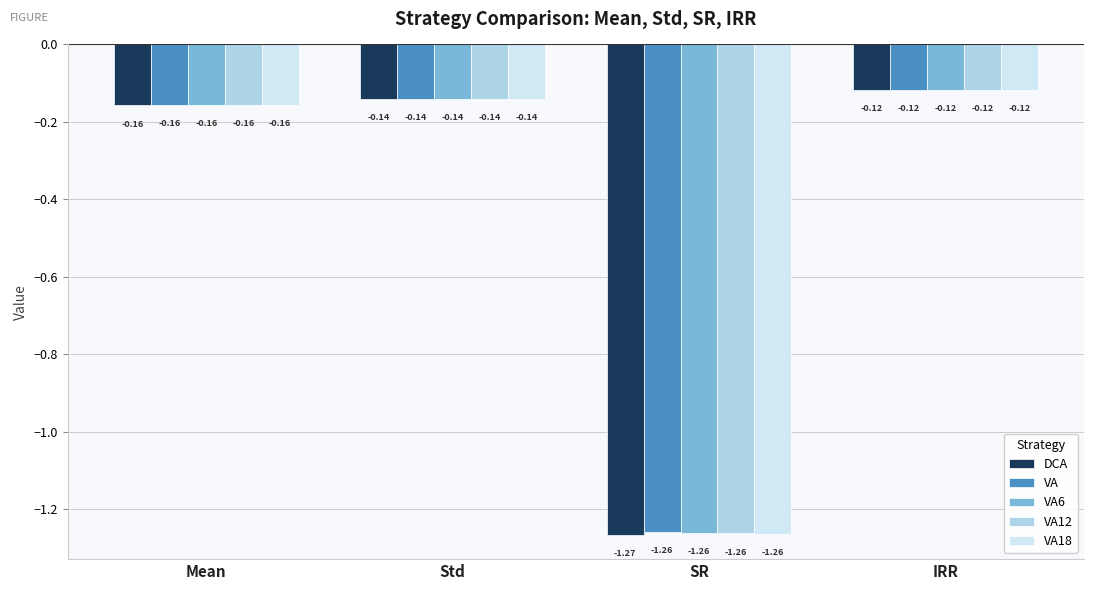

Which series changed the most between Std and SR?

DCA